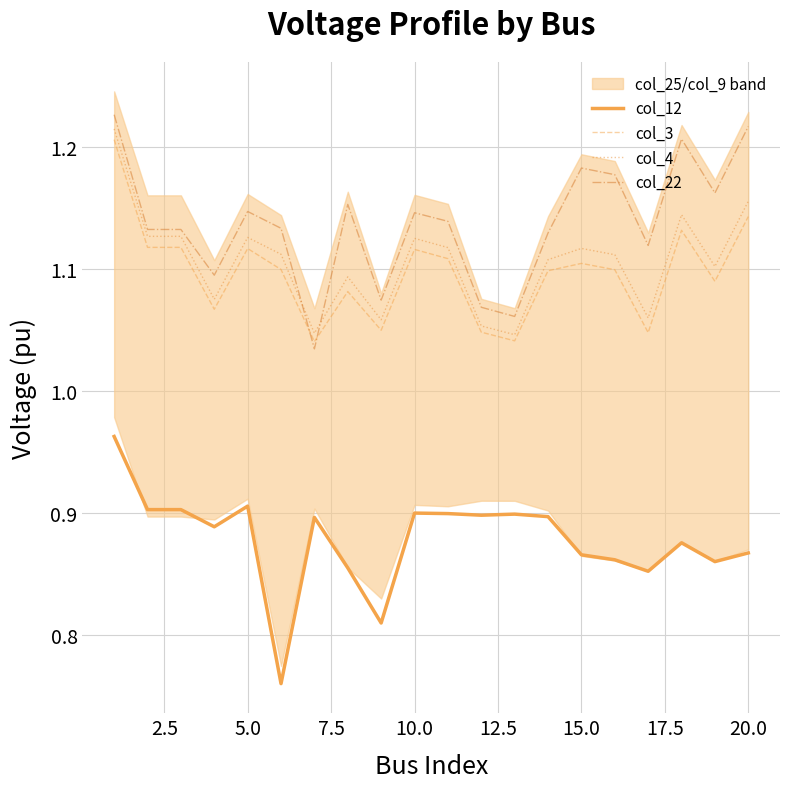

How many intersections are there between col_3 and col_22?

2